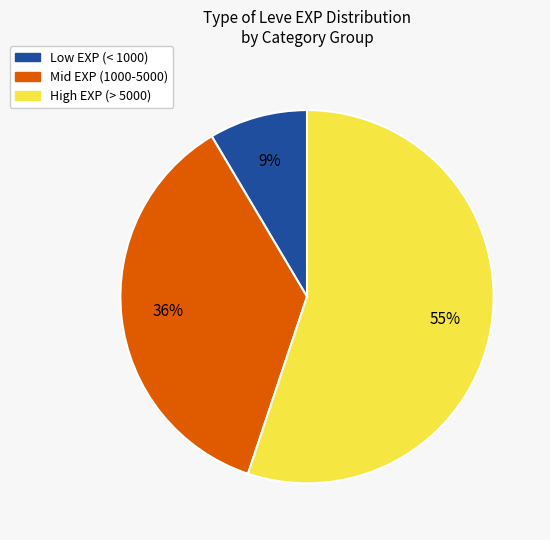

Which slice is the largest?

High EXP (> 5000)